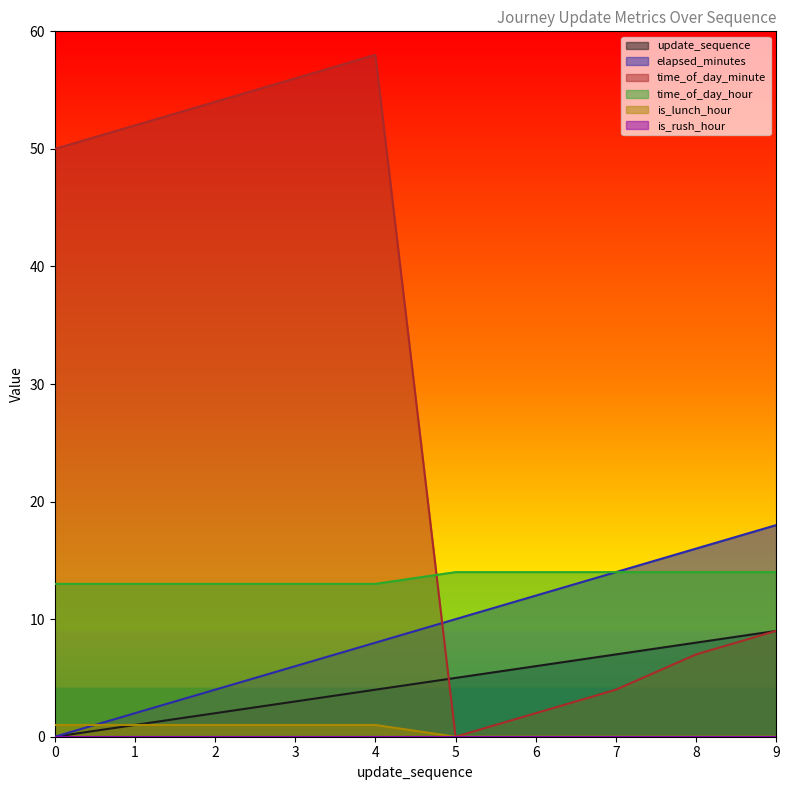

How many categories are shown in the chart?

10